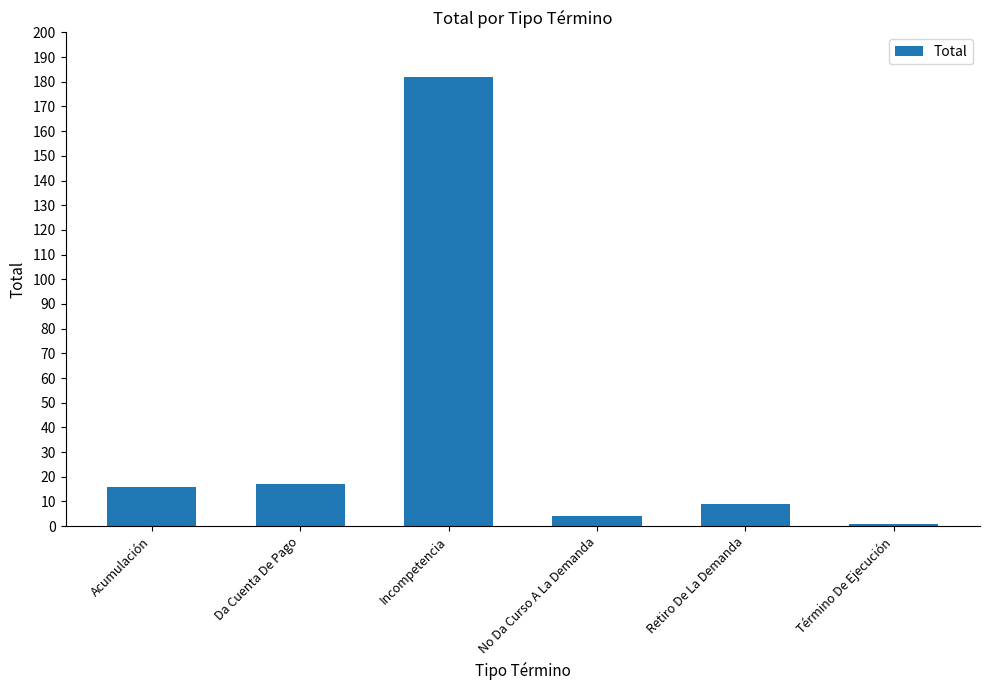

What is the smallest value displayed?

1